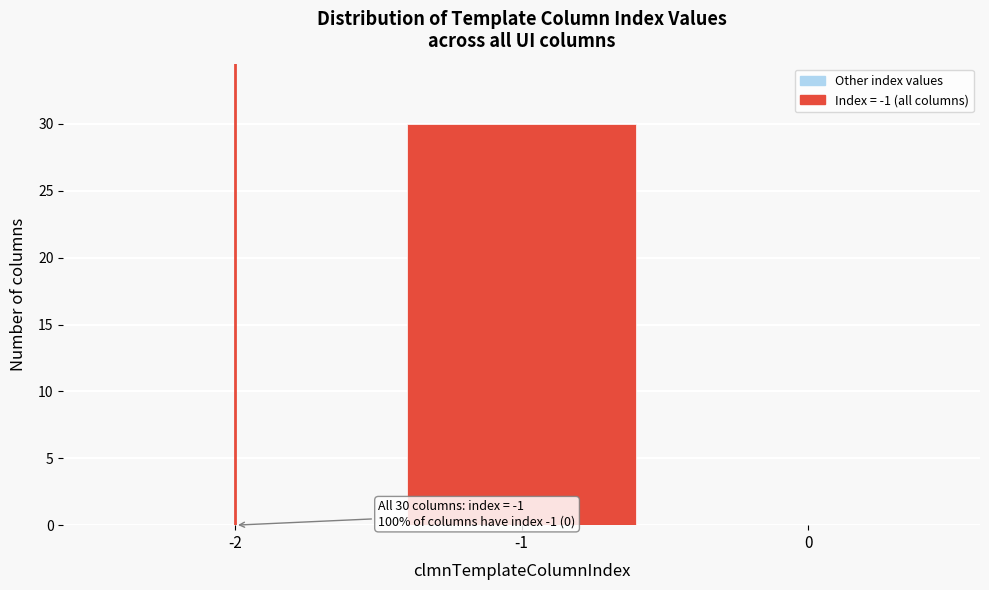

Reading right to left, list all the values displayed in this chart.

0=0	-1=30	-2=0